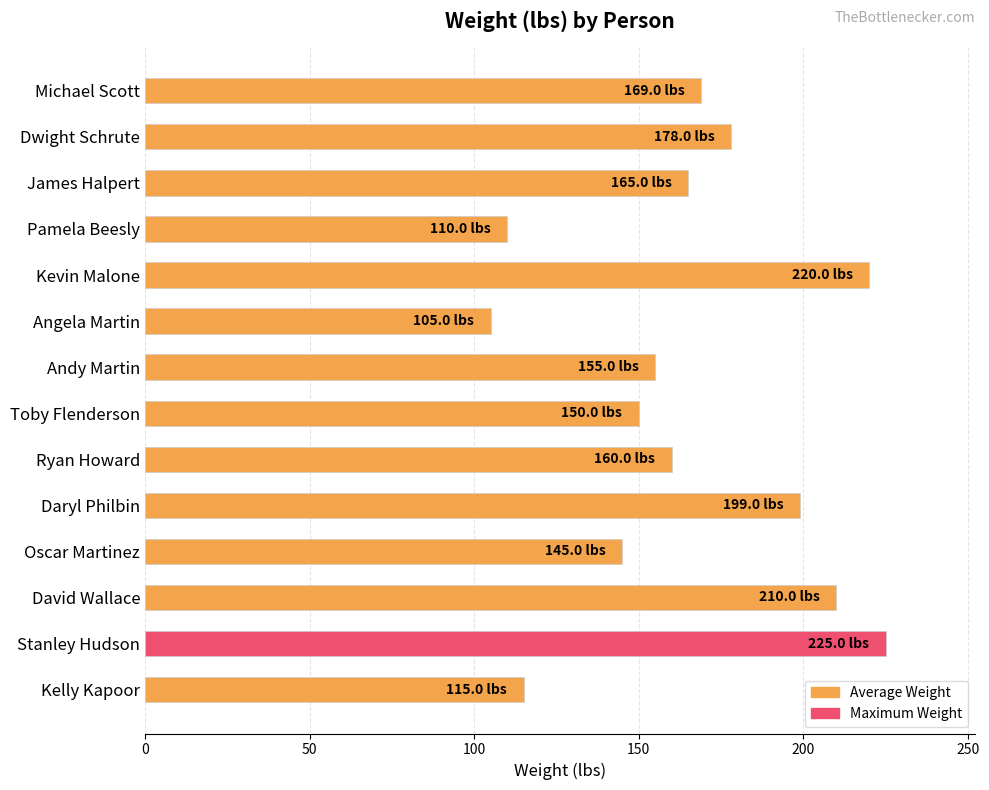

What is the change in value from Ryan Howard to Daryl Philbin?

+39